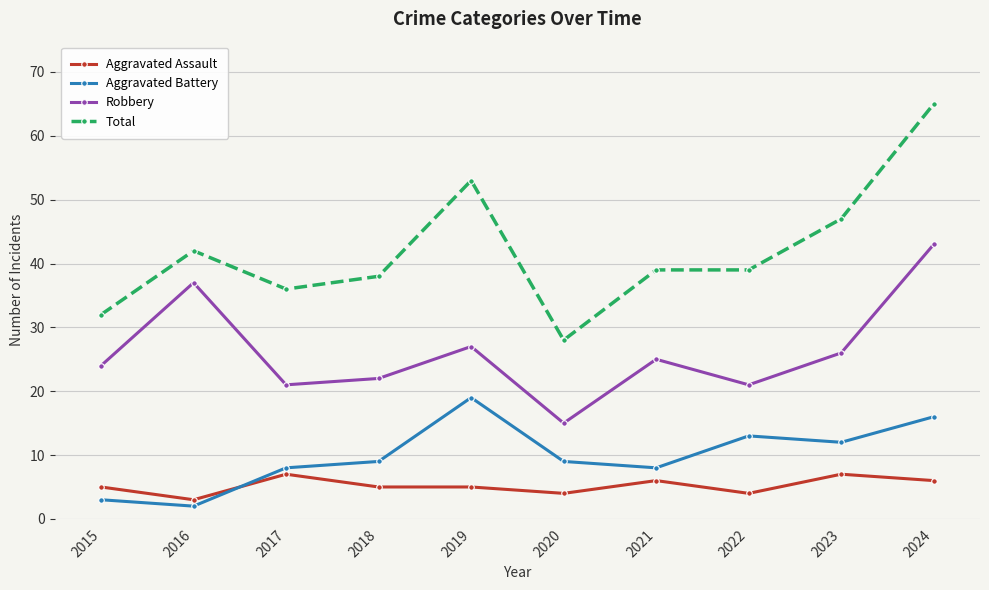

What is the approximate value of Robbery at 2020?

15